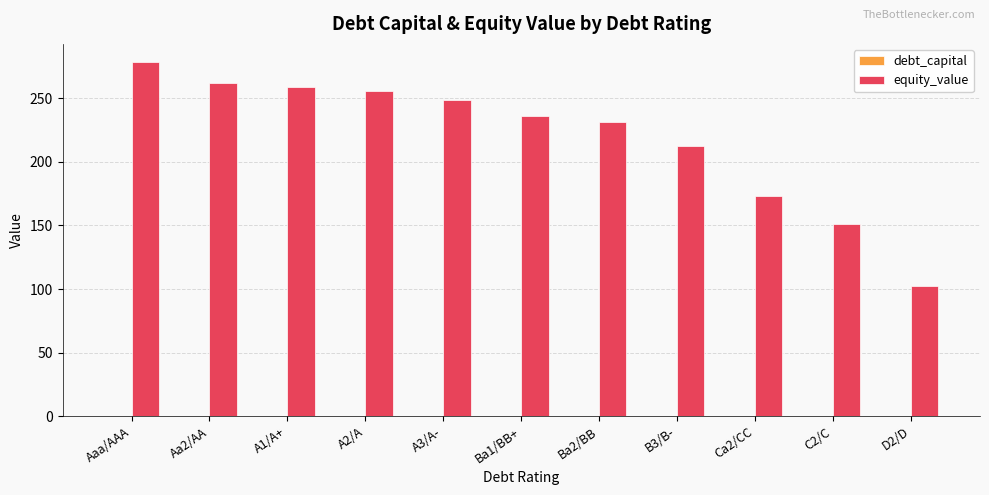

The value of equity_value at A3/A- is 72.8. True or false?

False